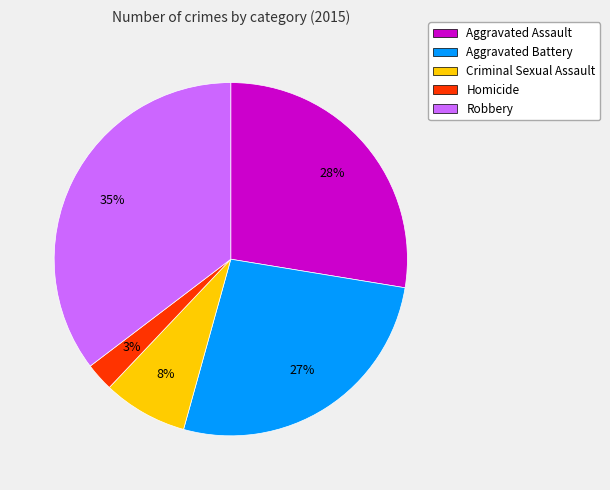

Rank the categories by value from lowest to highest.

Homicide, Criminal Sexual Assault, Aggravated Battery, Aggravated Assault, Robbery